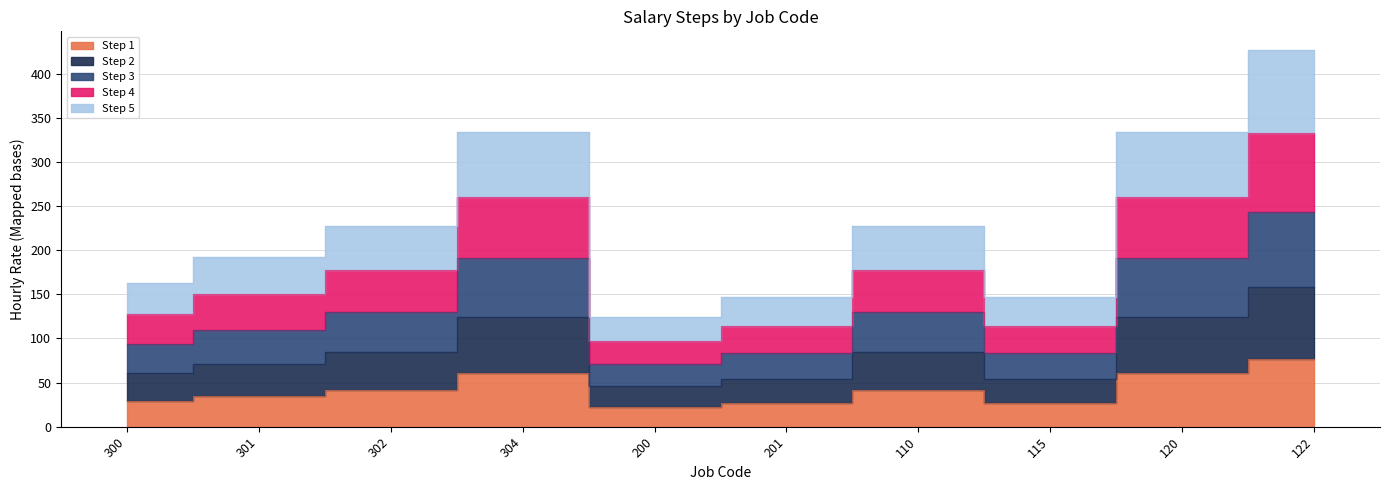

The value of Step 5 at 200 is 70.9. True or false?

True